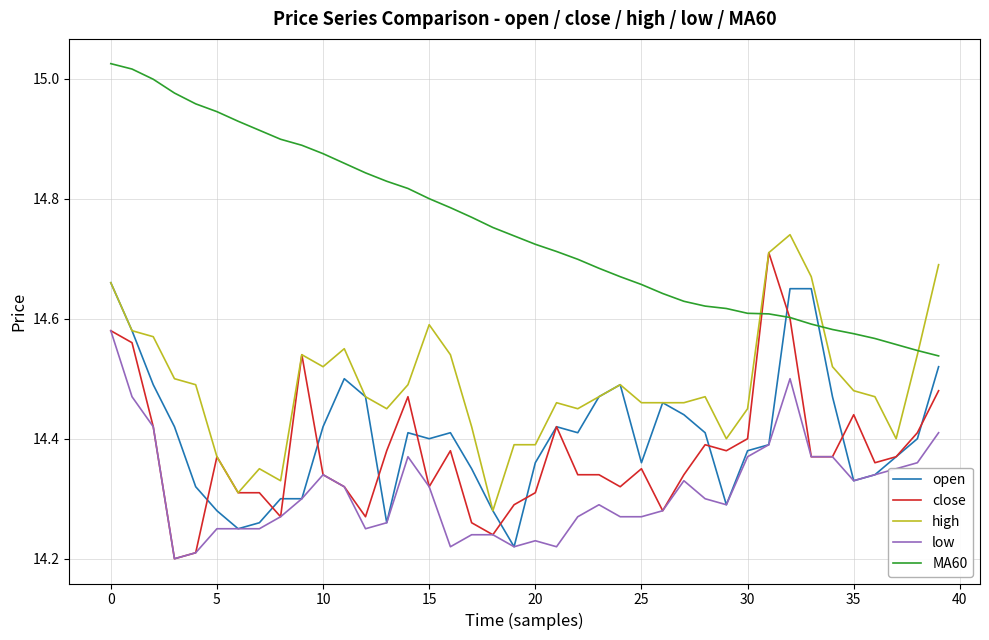

True or false: high and low intersect in this chart.

False